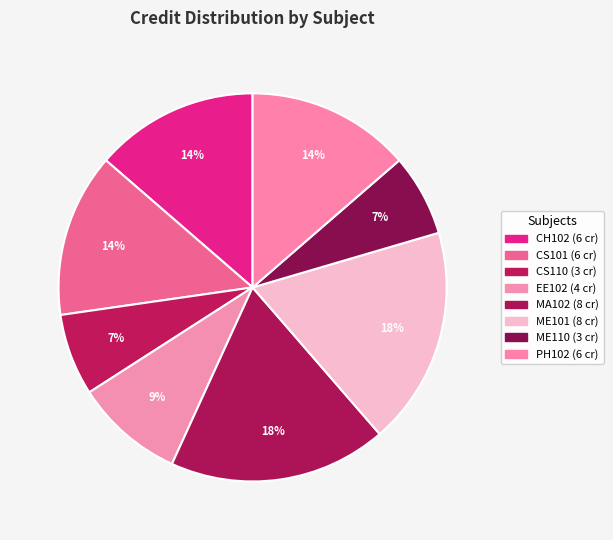

To the nearest percent, what is the difference between the largest and smallest slice percentages?

11%